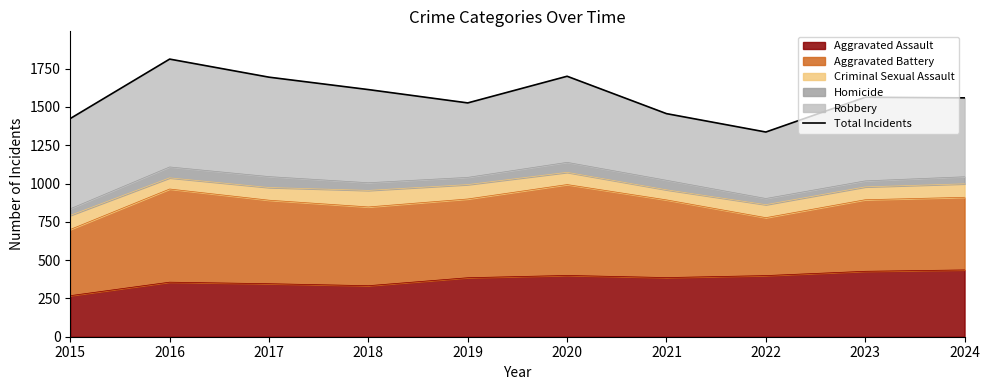

How many interior local peaks (higher than both neighbors) does the data have?

3